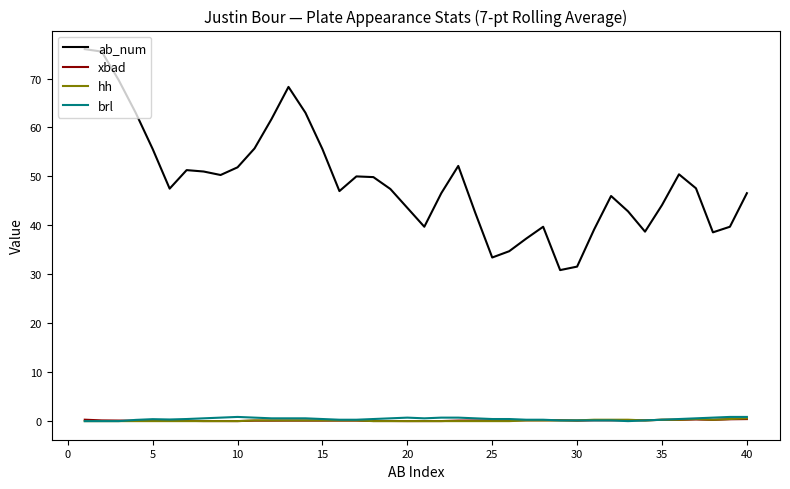

True or false: brl and ab_num cross at least once.

False